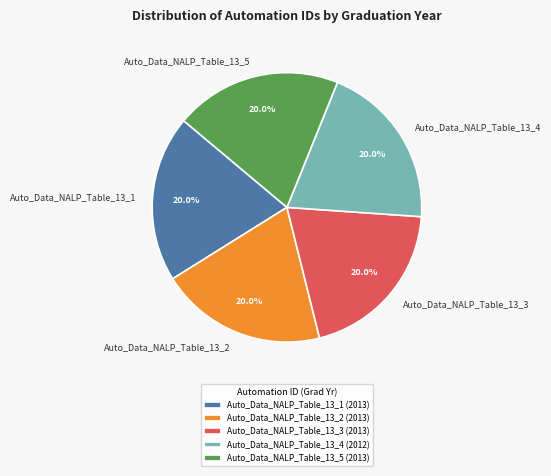

How many slices are in this pie chart?

5